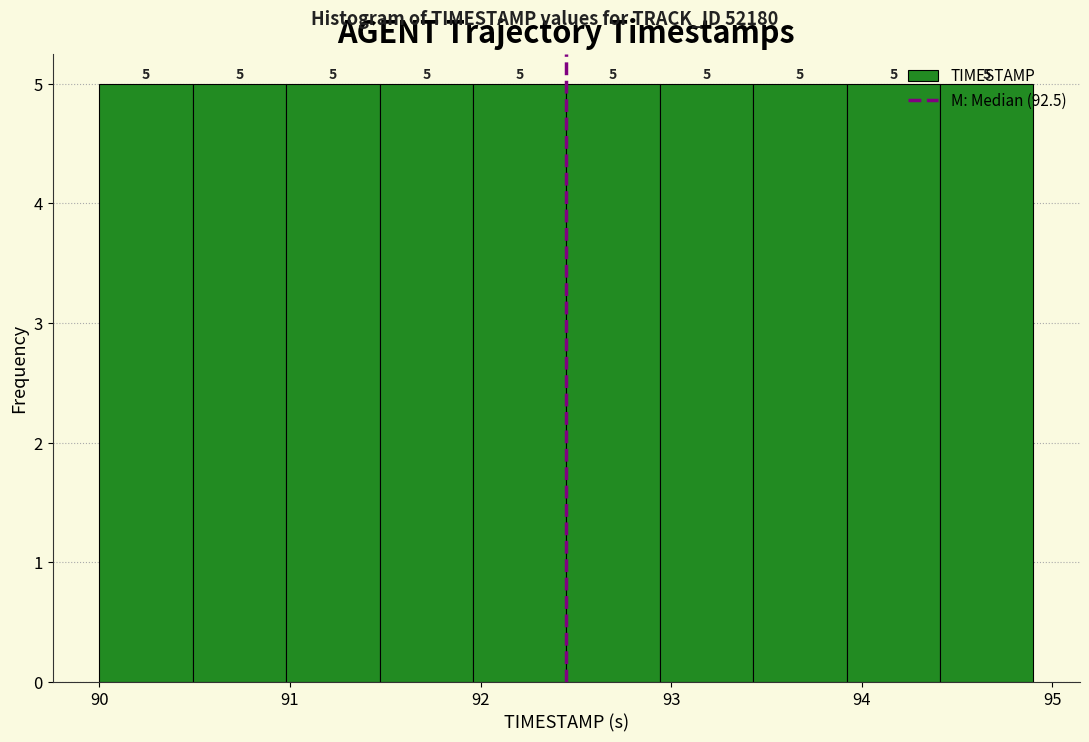

Reading left to right, transcribe this chart: for each bar, give the range it covers on the x-axis and its height. The bar edges are not printed on the chart, so give them approximately, as read against the axis.

90.00 to 90.49: 5
90.49 to 90.98: 5
90.98 to 91.47: 5
91.47 to 91.96: 5
91.96 to 92.45: 5
92.45 to 92.94: 5
92.94 to 93.43: 5
93.43 to 93.92: 5
93.92 to 94.41: 5
94.41 to 94.90: 5